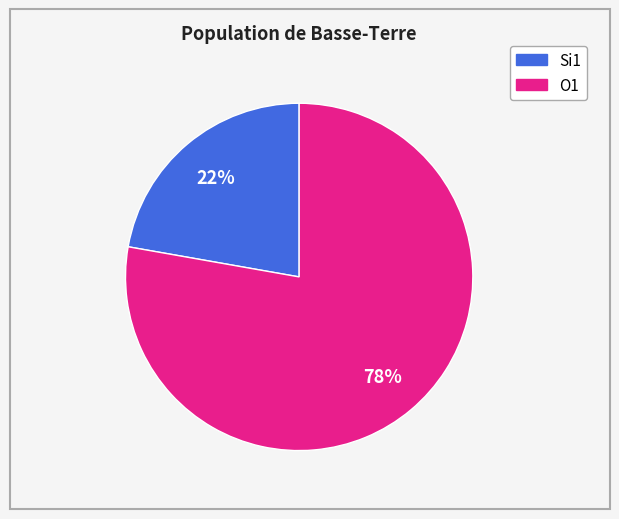

Is there any slice that represents more than half of the pie?

Yes